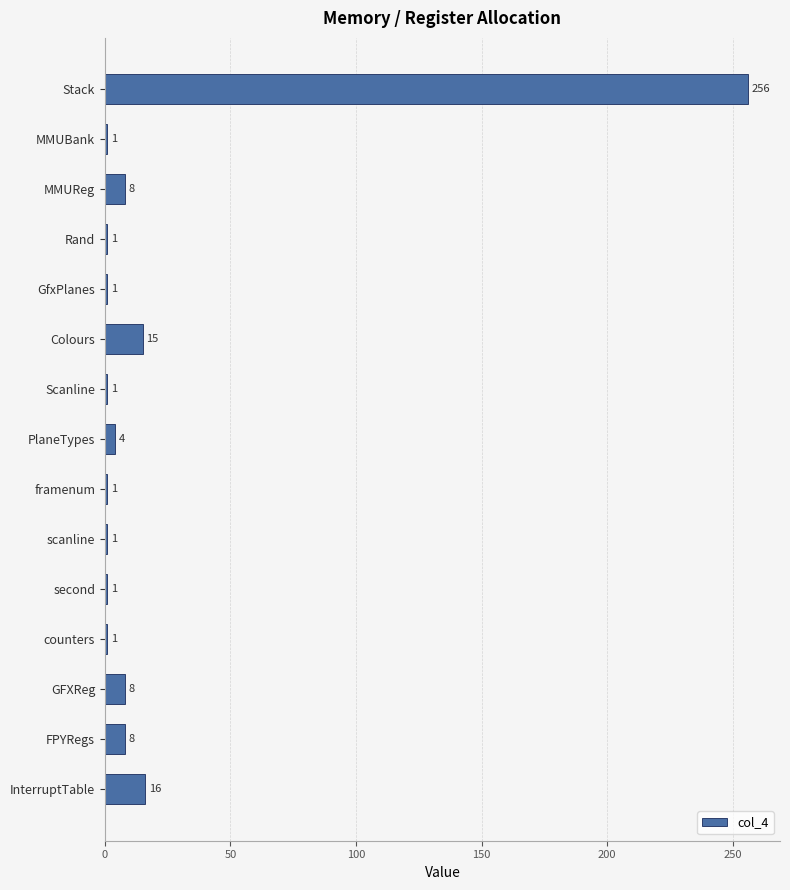

What is the label of the 13th bar from the top?

GFXReg